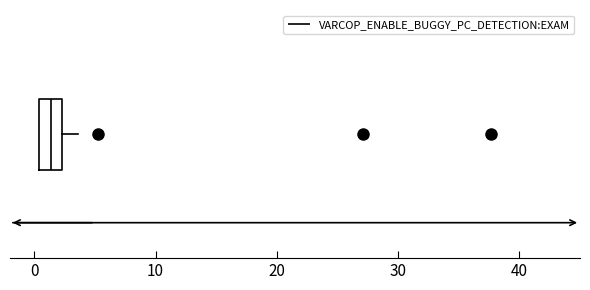

Read this box plot against the x-axis: the position of the median line, the range covered by the box, and the ends of both whiskers. The values are not printed on the chart, so give them approximately, as read against the axis.

median 1, box 0 to 2, whiskers 0 to 4